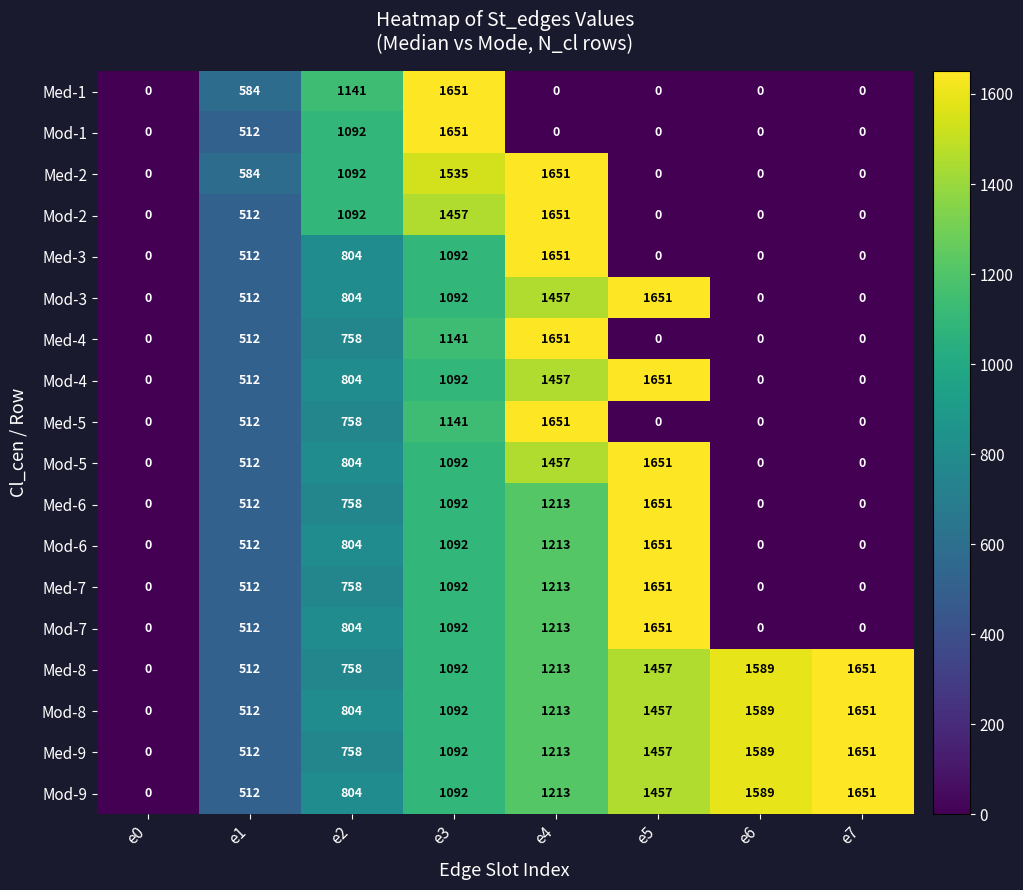

Is it true that Med-4 equals 0 at e6?

True